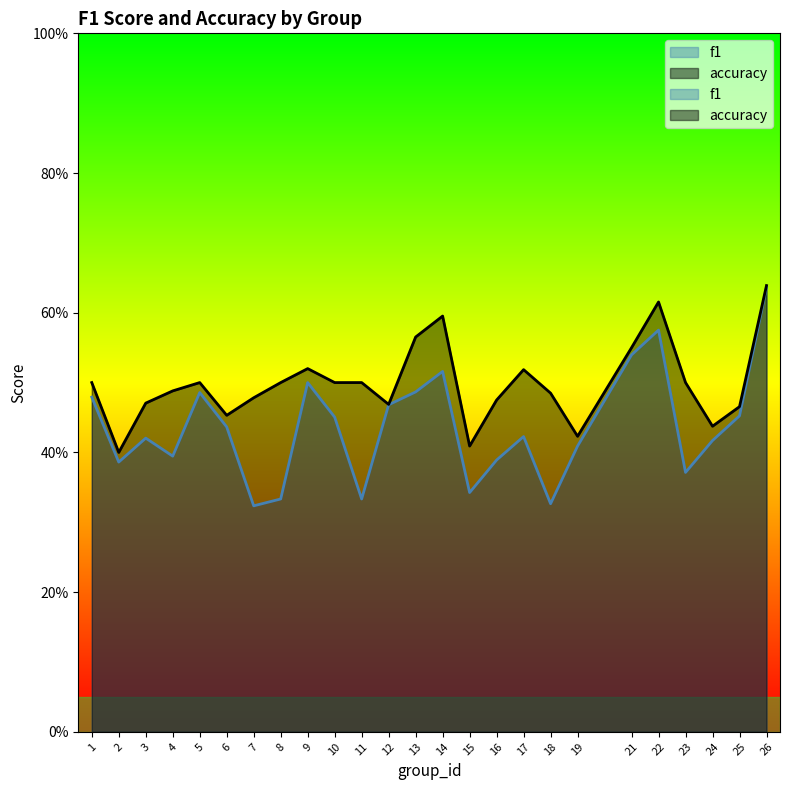

What is the difference between the highest and lowest values at 16?

0.1